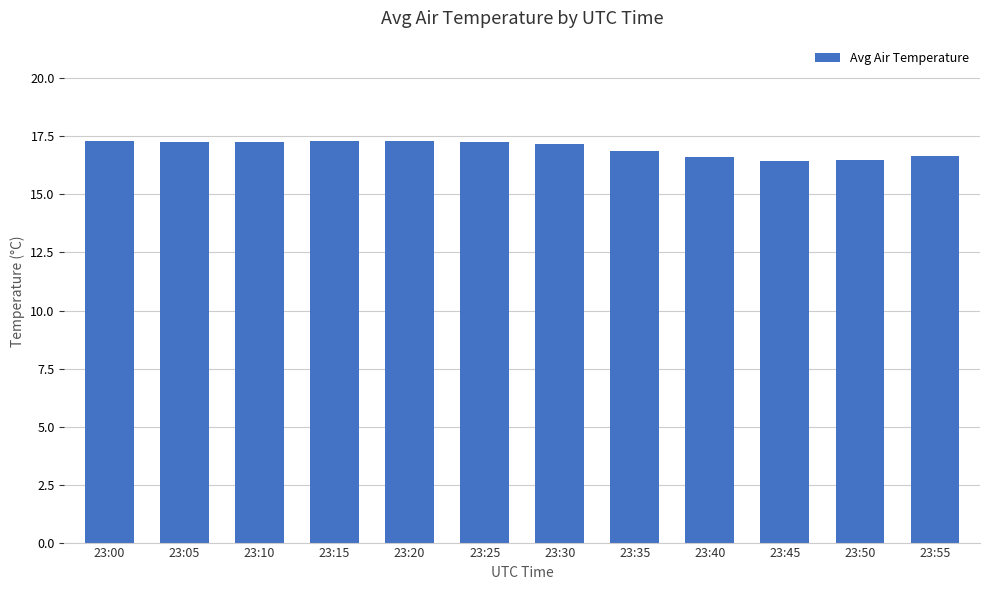

Which has a higher value, 23:50 or 23:10?

23:10